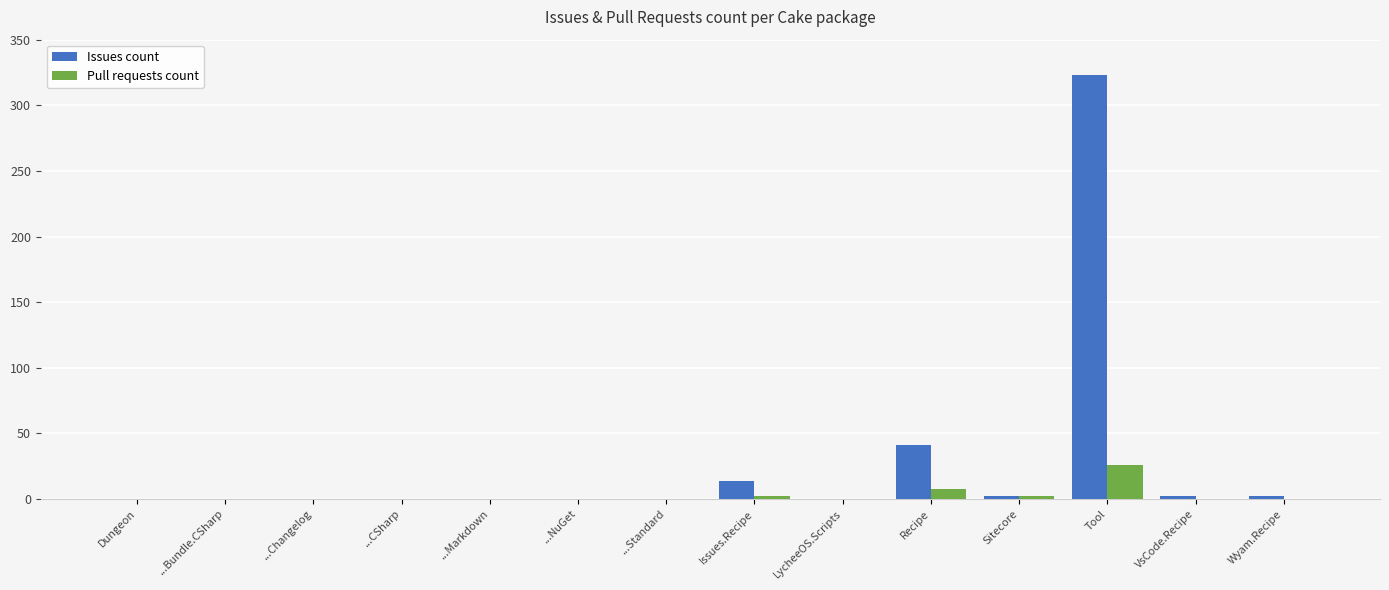

What is the sum of the Issues count values at ...CSharp and Tool?

323